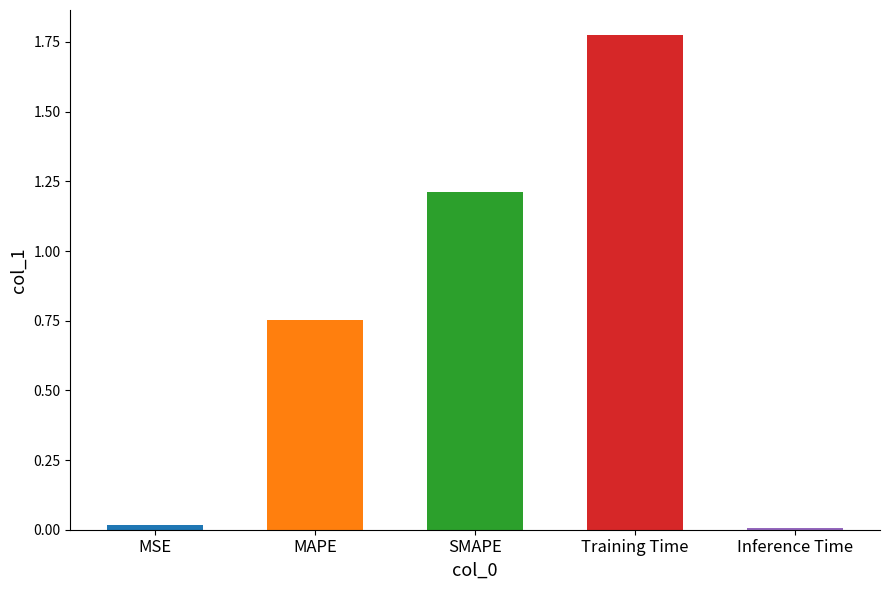

What position from the right is Training Time?

2